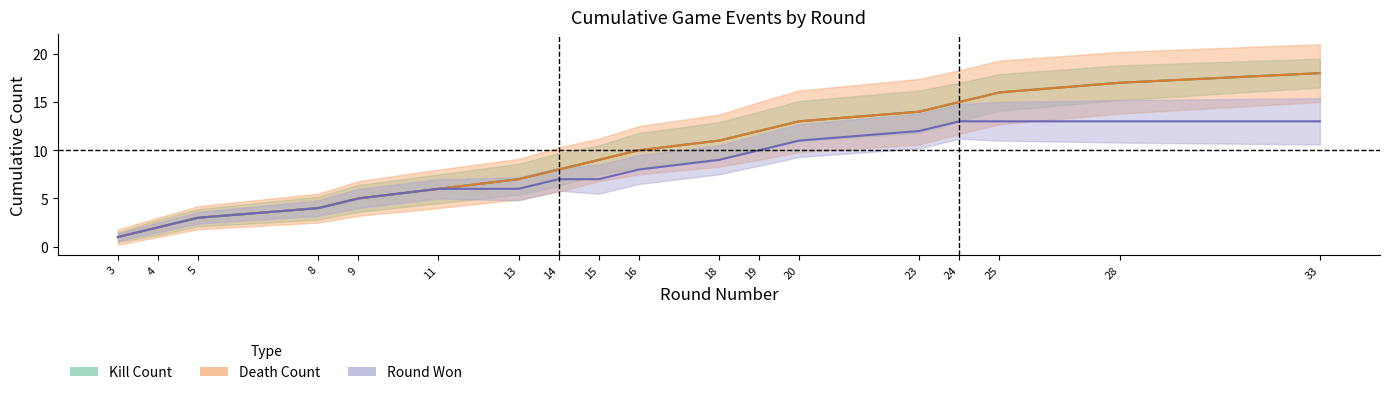

Which series has the widest spread of values?

Kill Count